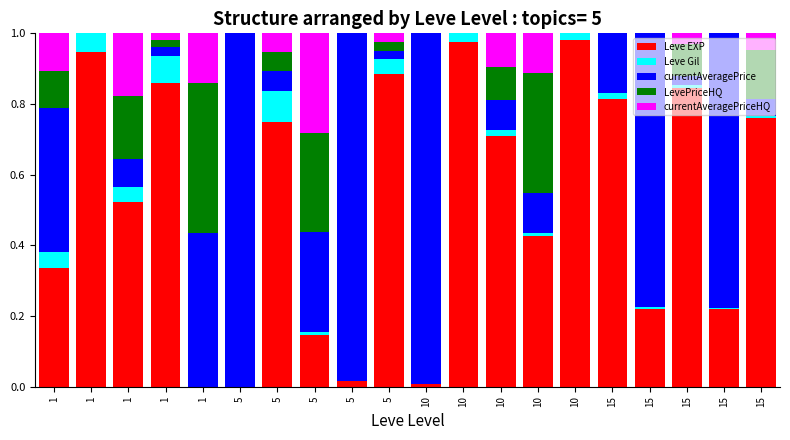

Are the bars horizontal?

No